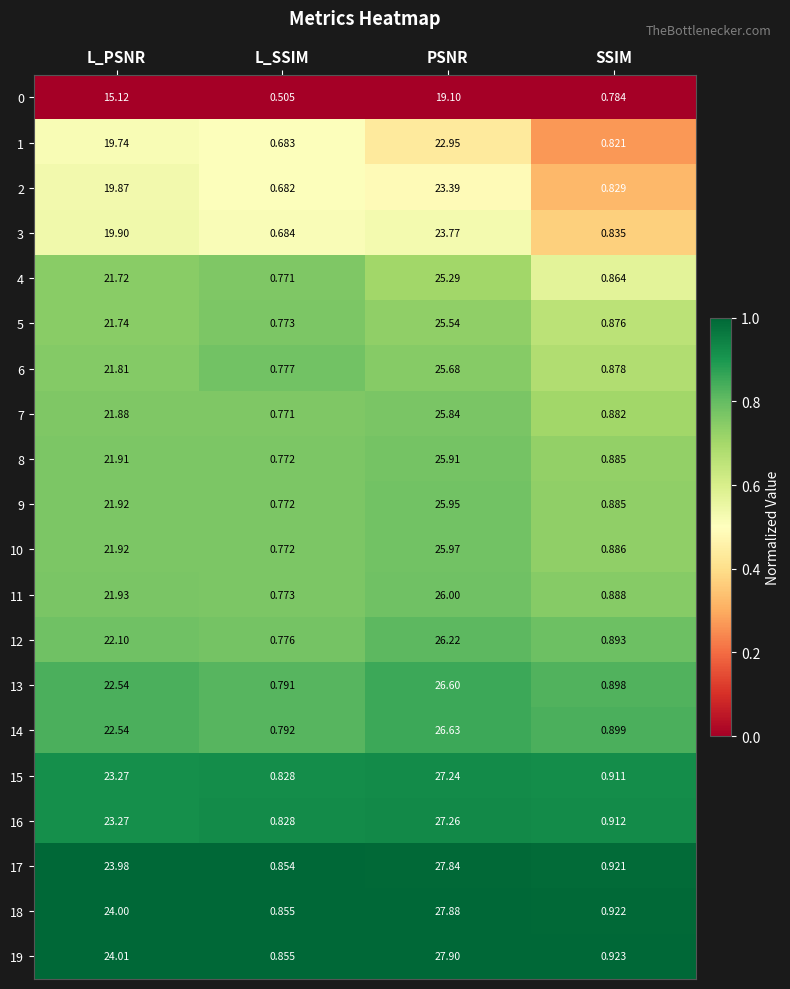

At which category is the sum across all series the highest?

PSNR